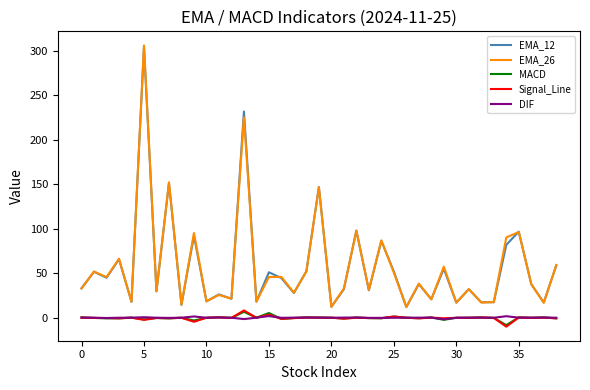

What is the maximum value shown in the chart?

305.9